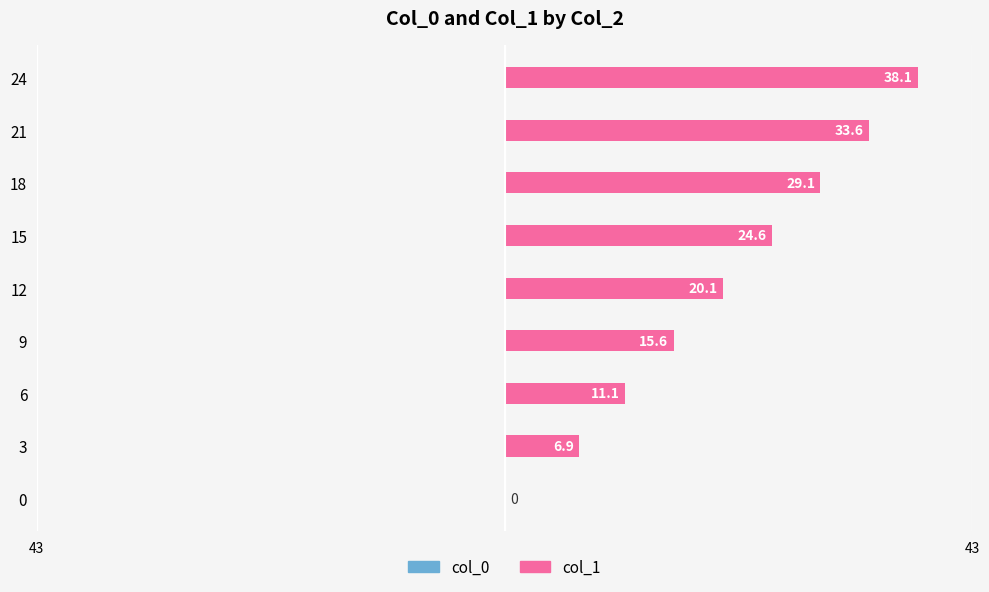

Are the bars horizontal?

Yes